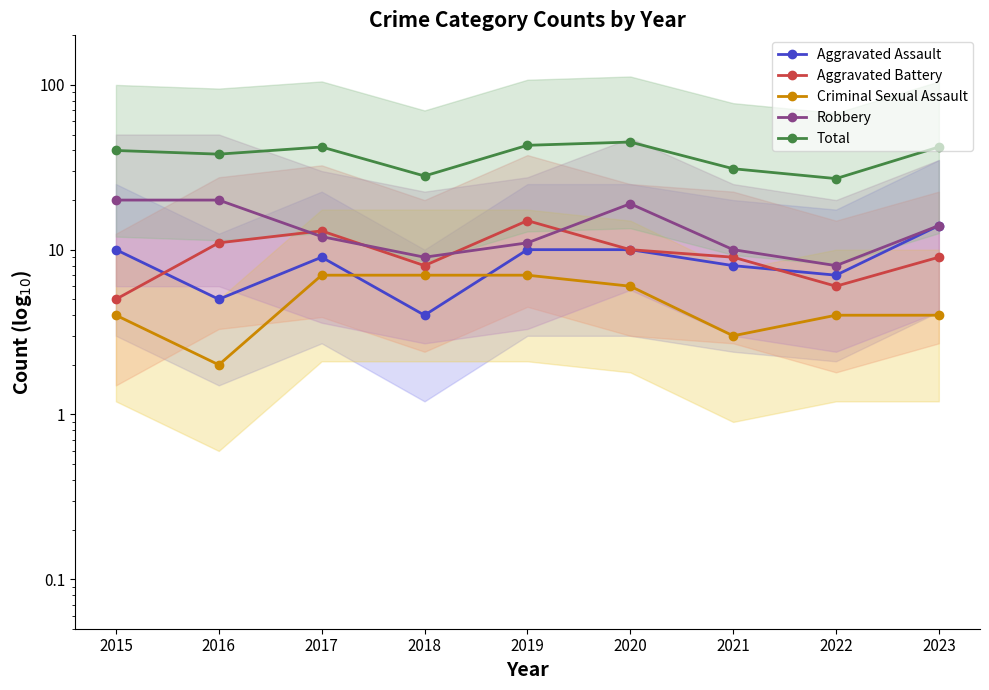

Reading right to left, extract all data points from this chart.

Aggravated Assault: 14	7	8	10	10	4	9	5	10
Aggravated Battery: 9	6	9	10	15	8	13	11	5
Criminal Sexual Assault: 4	4	3	6	7	7	7	2	4
Robbery: 14	8	10	19	11	9	12	20	20
Total: 42	27	31	45	43	28	42	38	40